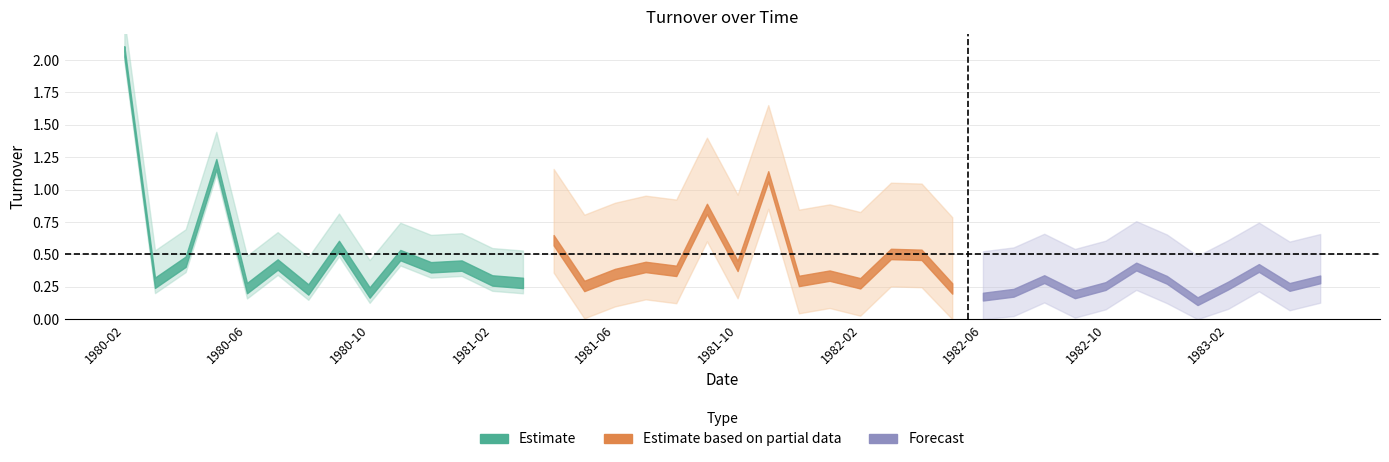

Where is the first local minimum?

1980-03